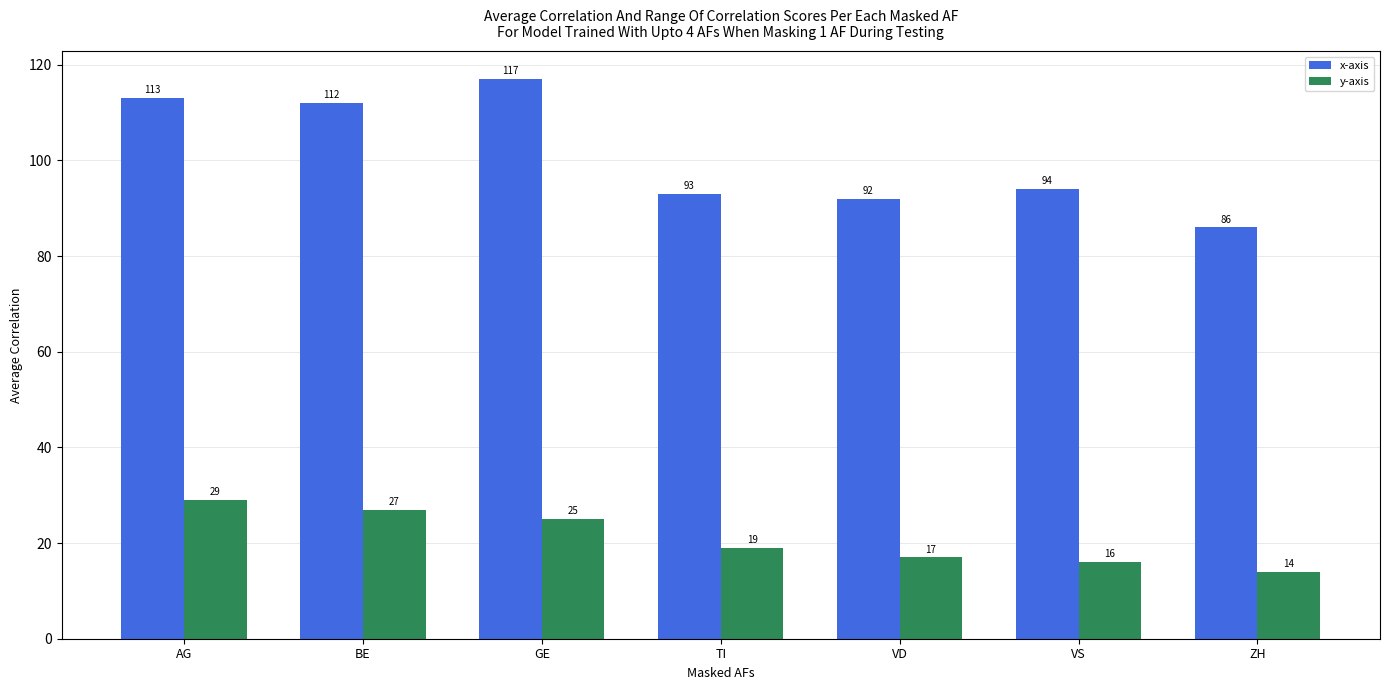

At which label does x-axis first exceed 94?

AG